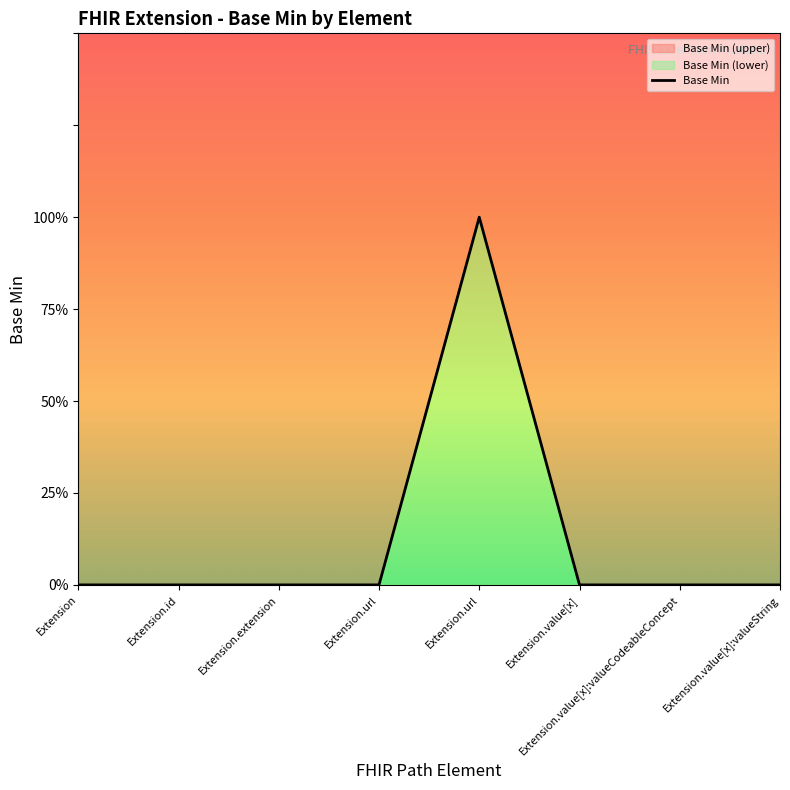

Reading left to right, what are all the values shown in this chart?

Extension=0	Extension.id=0	Extension.extension=0	Extension.url=0	Extension.url=1	Extension.value[x]=0	Extension.value[x]:valueCodeableConcept=0	Extension.value[x]:valueString=0